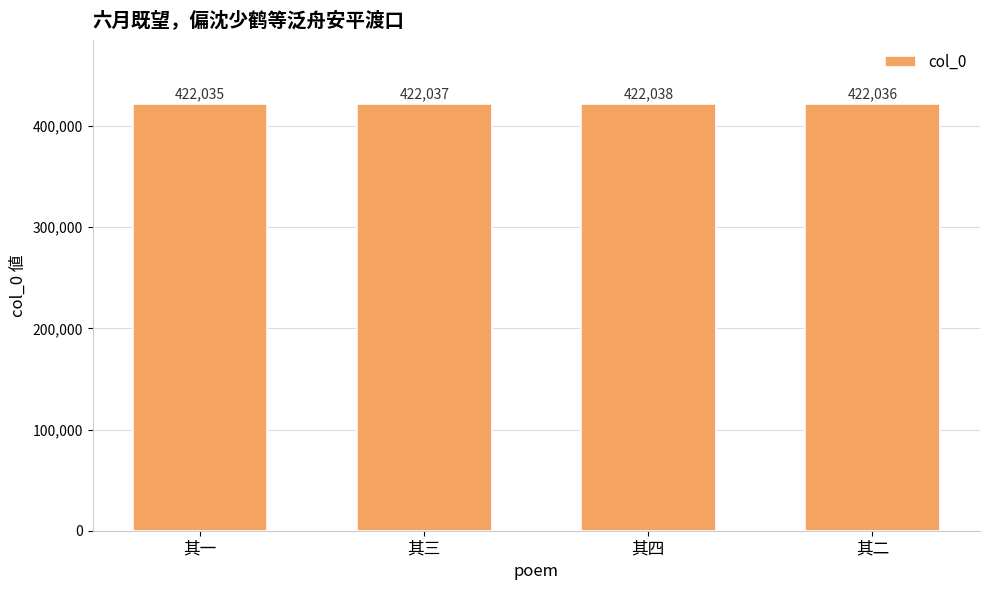

The value at 其二 is 137629. True or false?

False